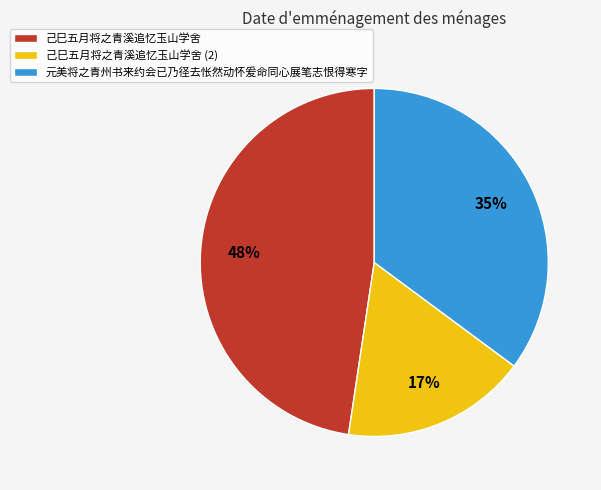

Count the number of slices in the pie.

3